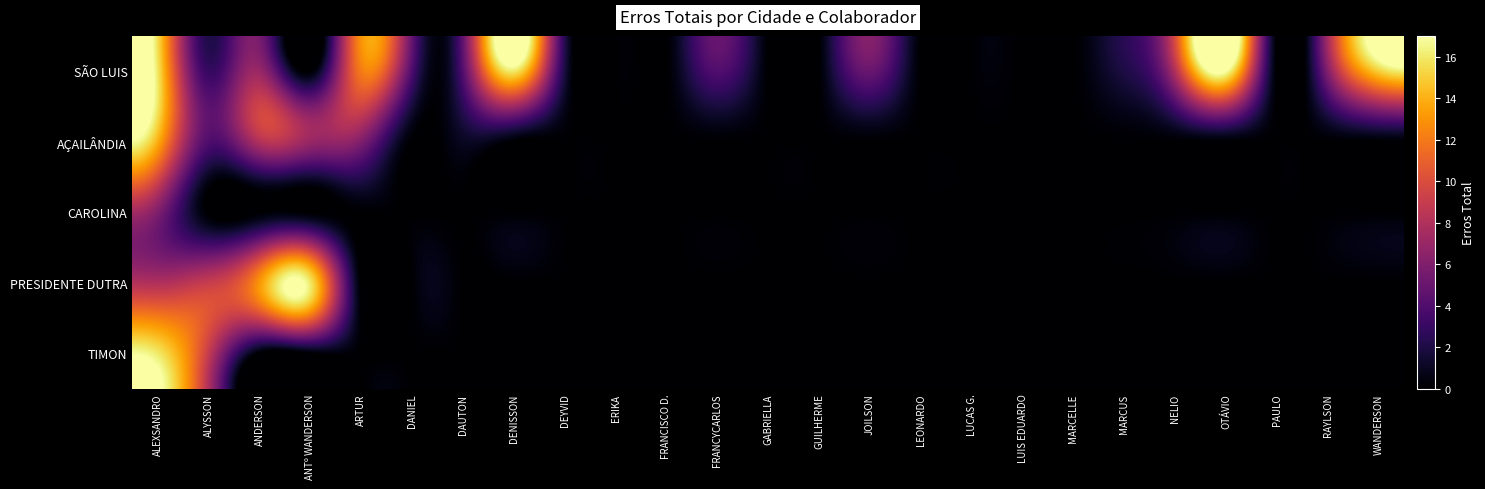

Which series has the largest total across all categories?

SÃO LUIS